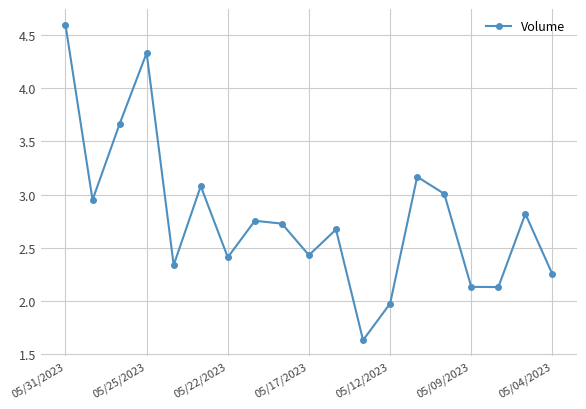

What is the sum of all values?

53.1